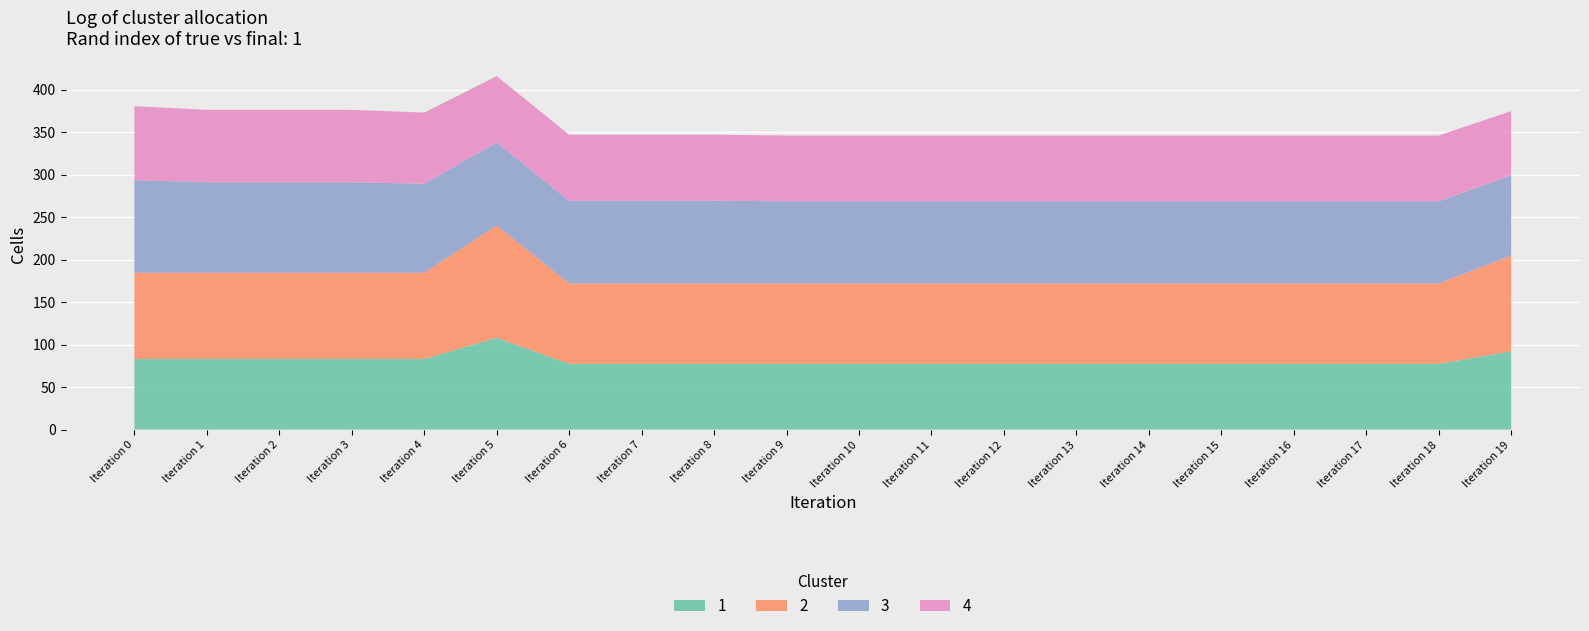

What is the maximum value for 1?

108.1